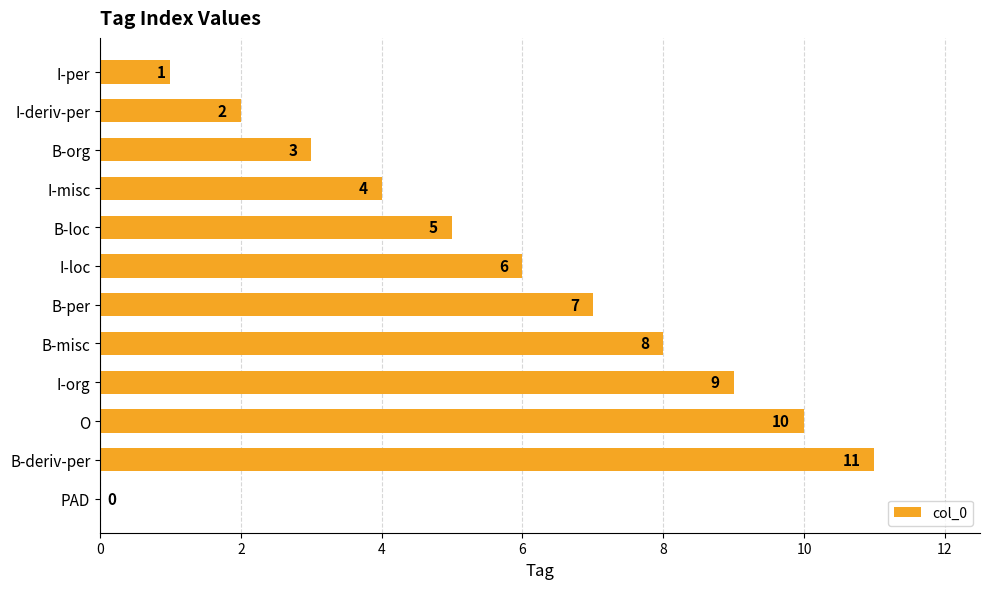

Is it true that the value at O is 10?

True